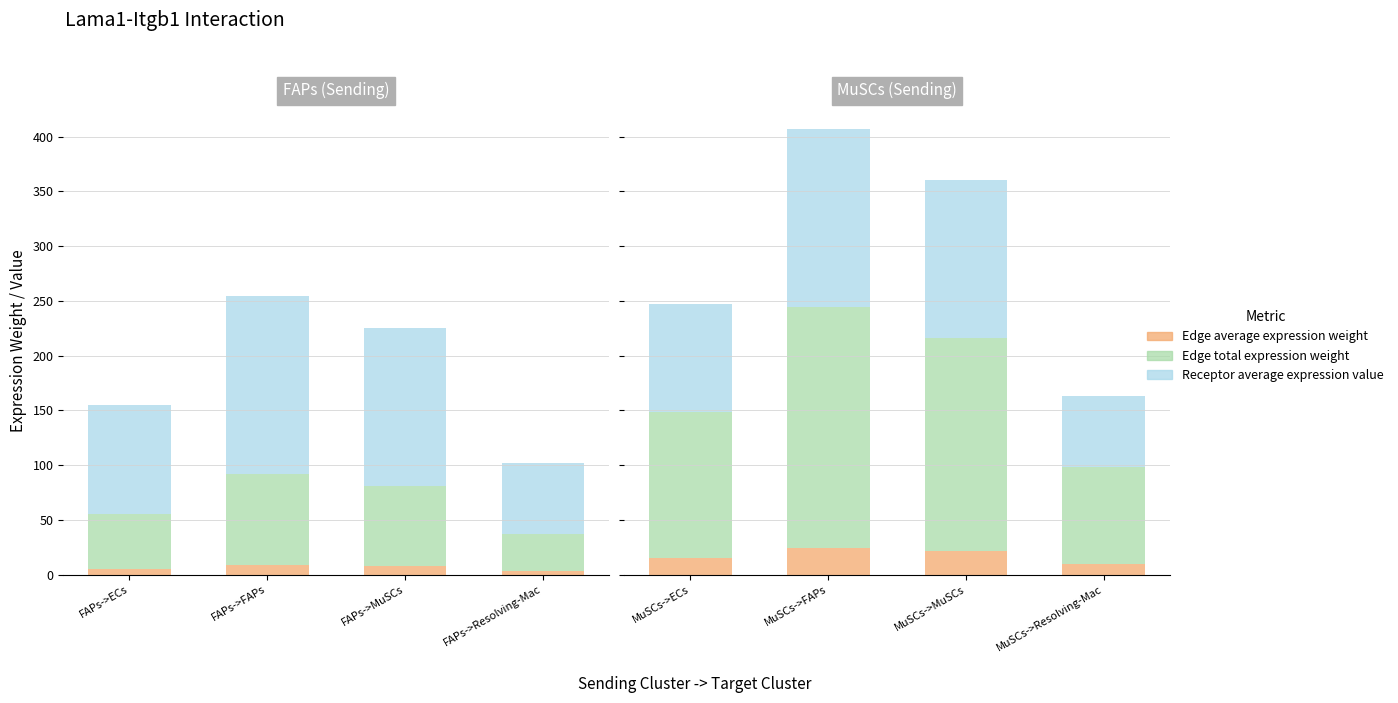

Which series has the largest range (max minus min)?

Edge total expression weight